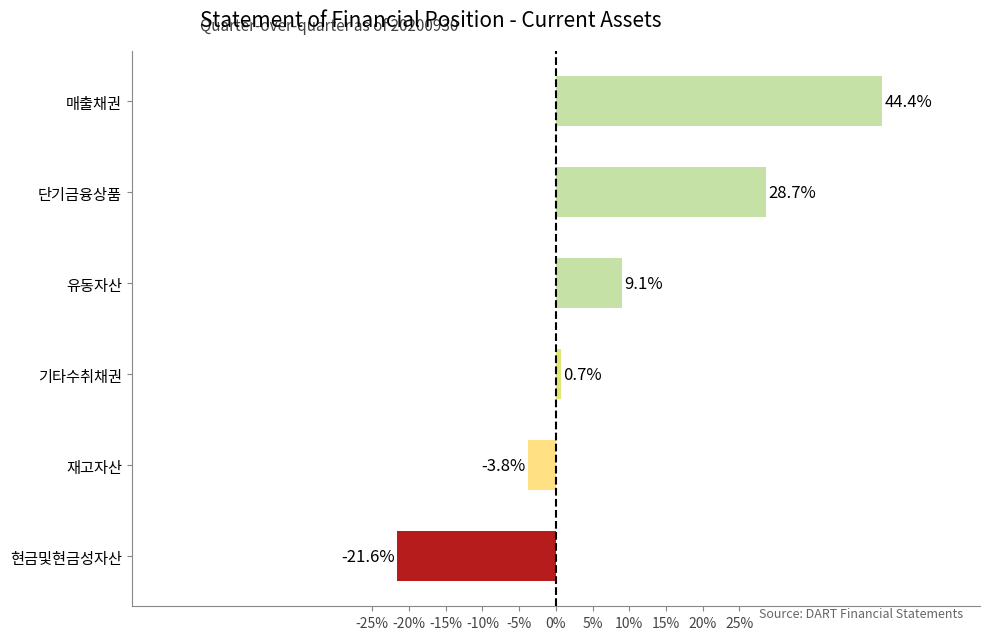

Is it true that the value at 기타수취채권 is 0.7?

True